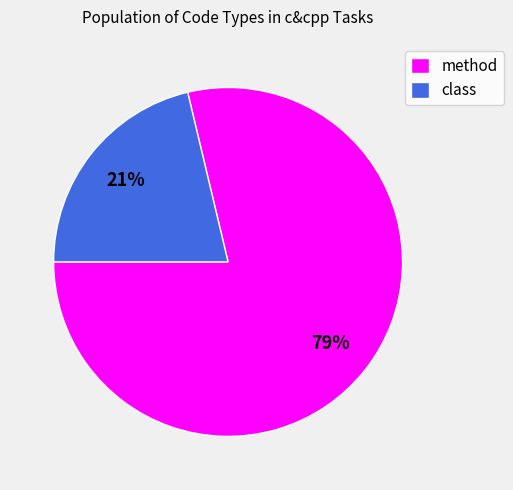

Is the sum of method and class greater than half?

Yes